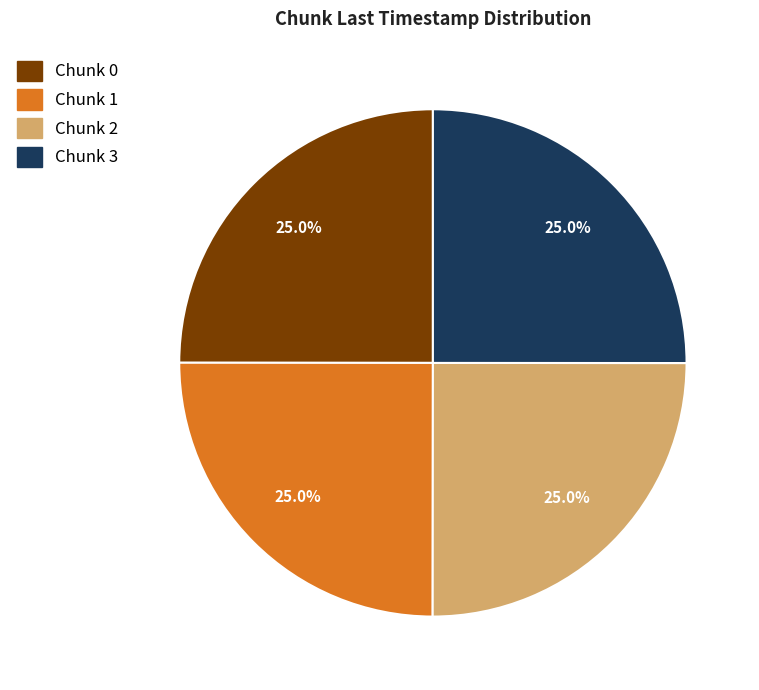

What percentage is NOT represented by Chunk 2?

75.0%